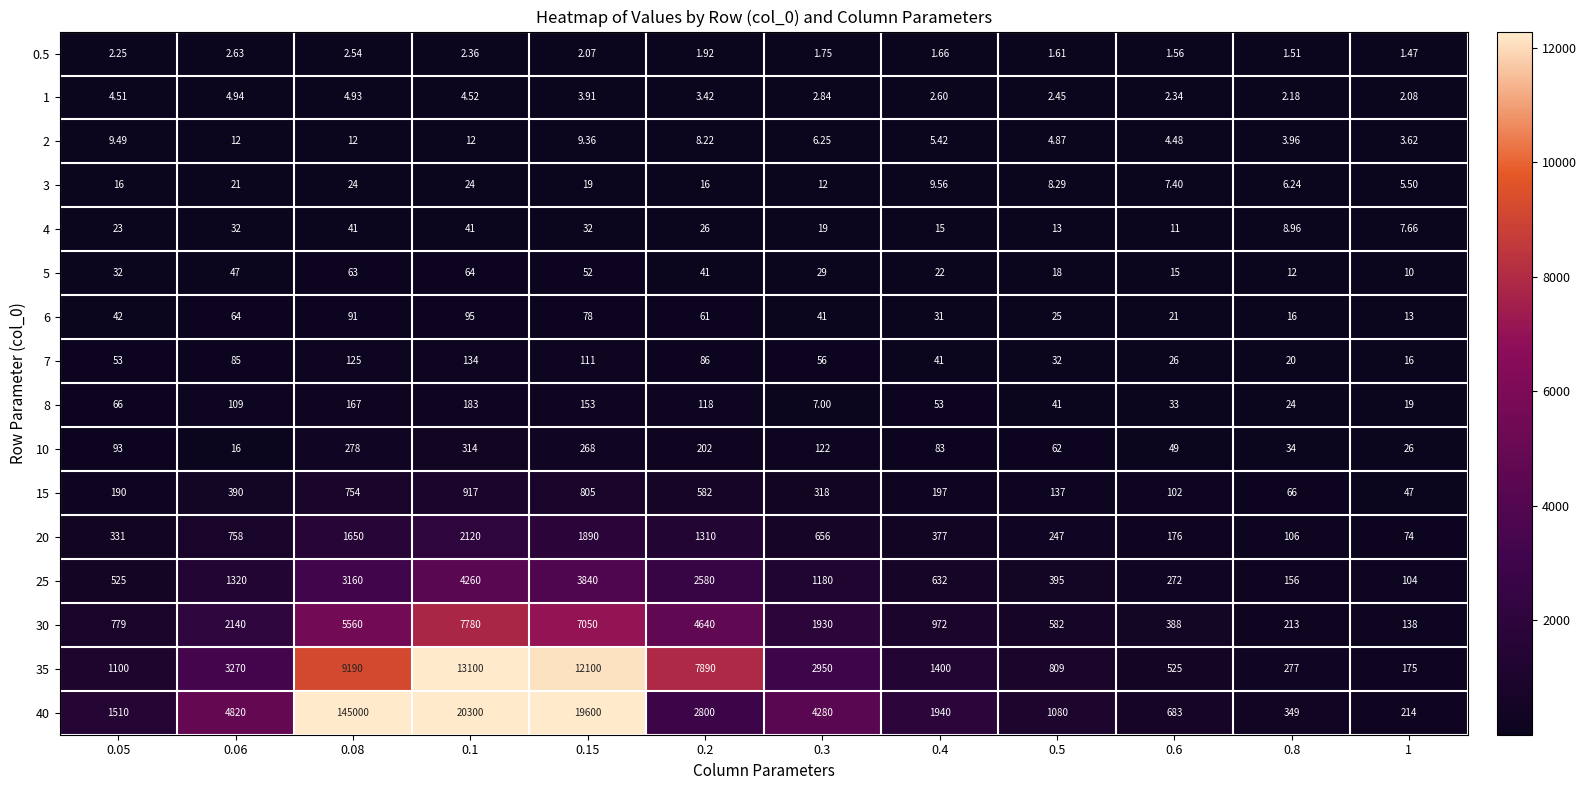

Is the value of 3 at 0.15 greater than the value of 4 at 0.2?

No